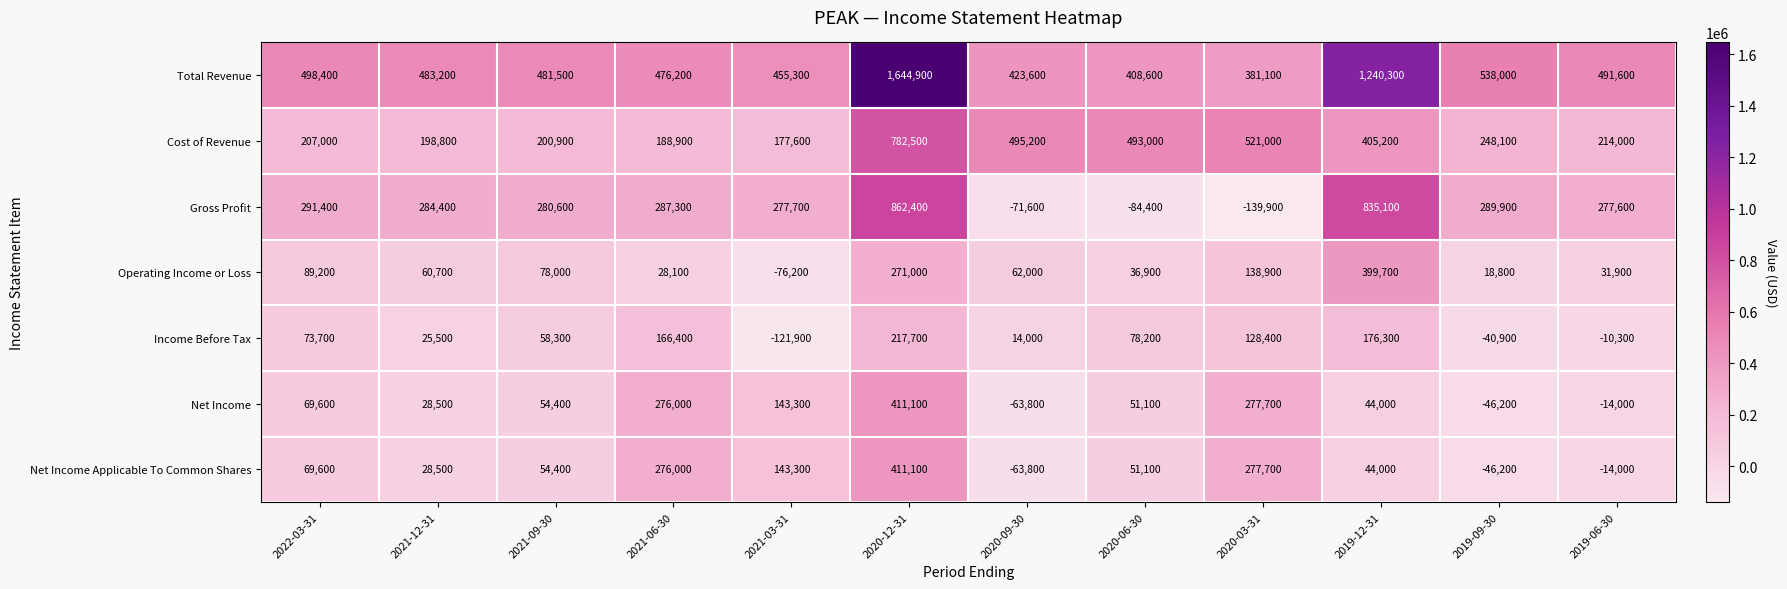

Where is Gross Profit nearest to the value 361250?

2022-03-31